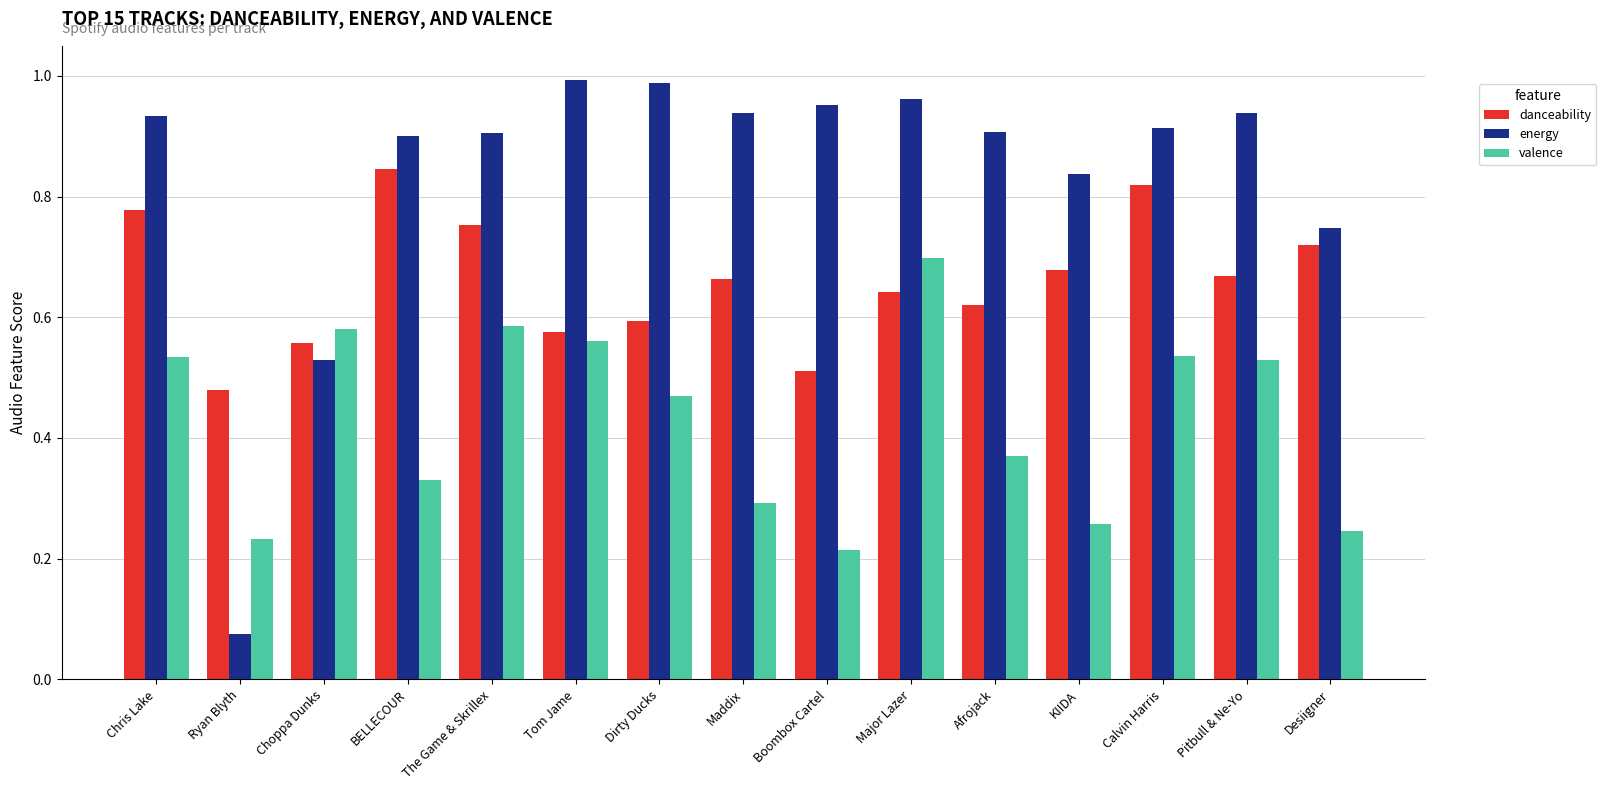

Is it true that energy equals 0.9 at Choppa Dunks?

False